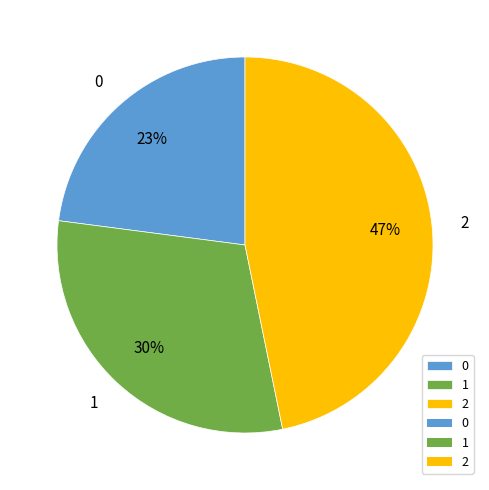

What percentage is the 0 slice, to the nearest percent?

23%